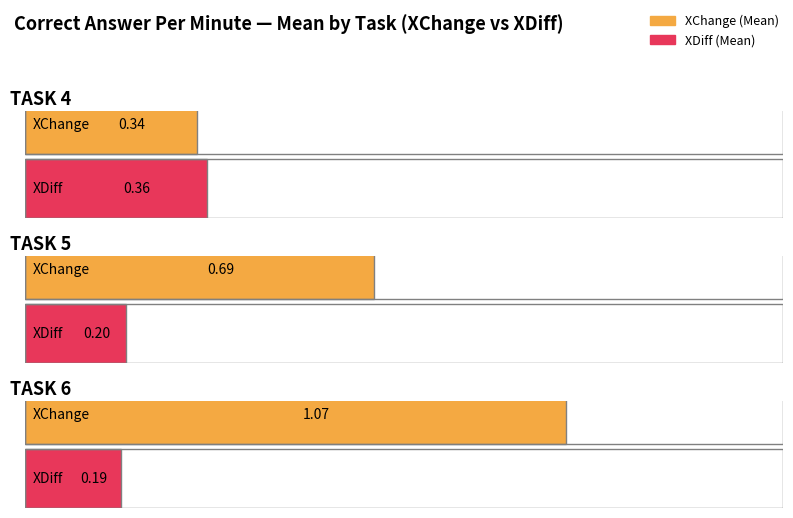

Rank the series by their maximum value, from lowest to highest.

XDiff, XChange